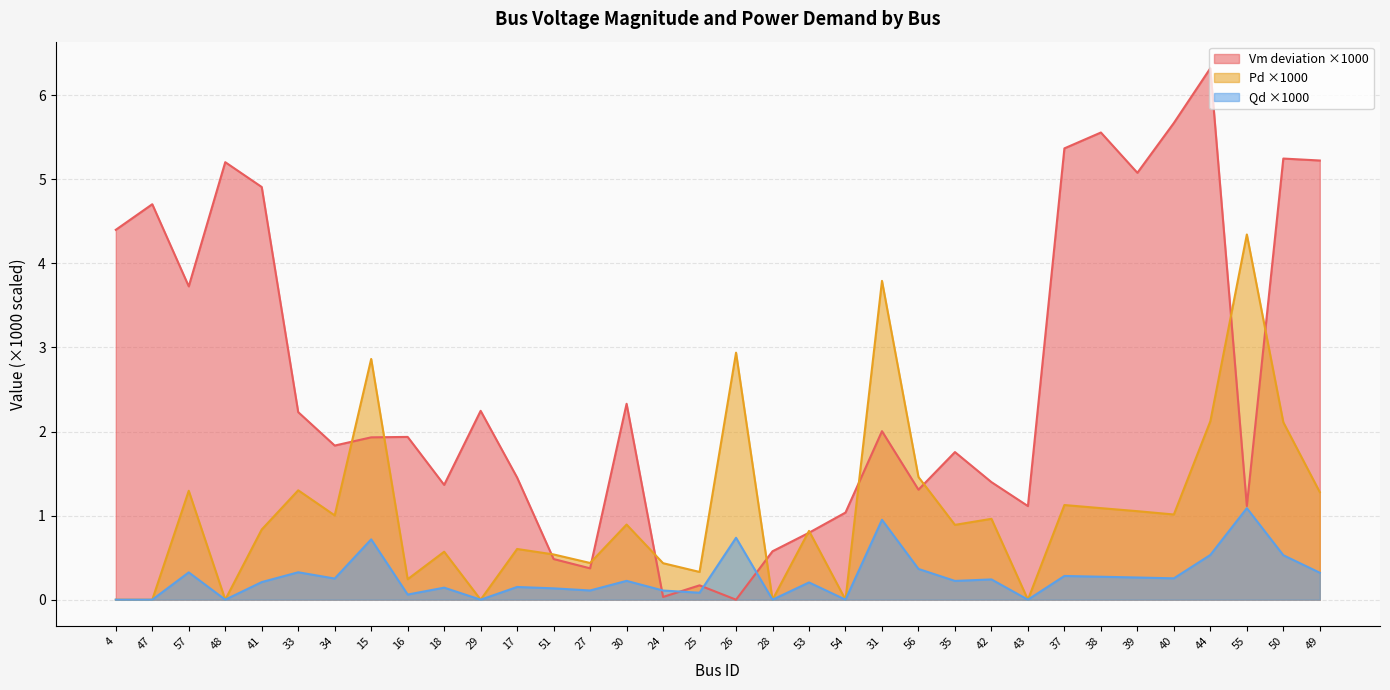

What is the value of the Pd point at the 6th from the left?

1.3